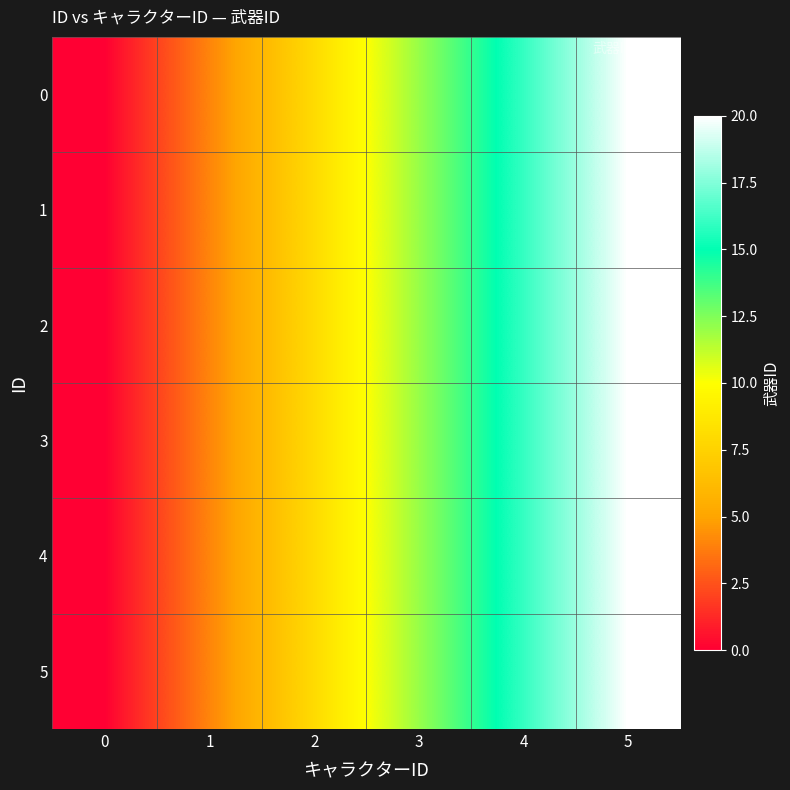

How many categories are shown in the chart?

6